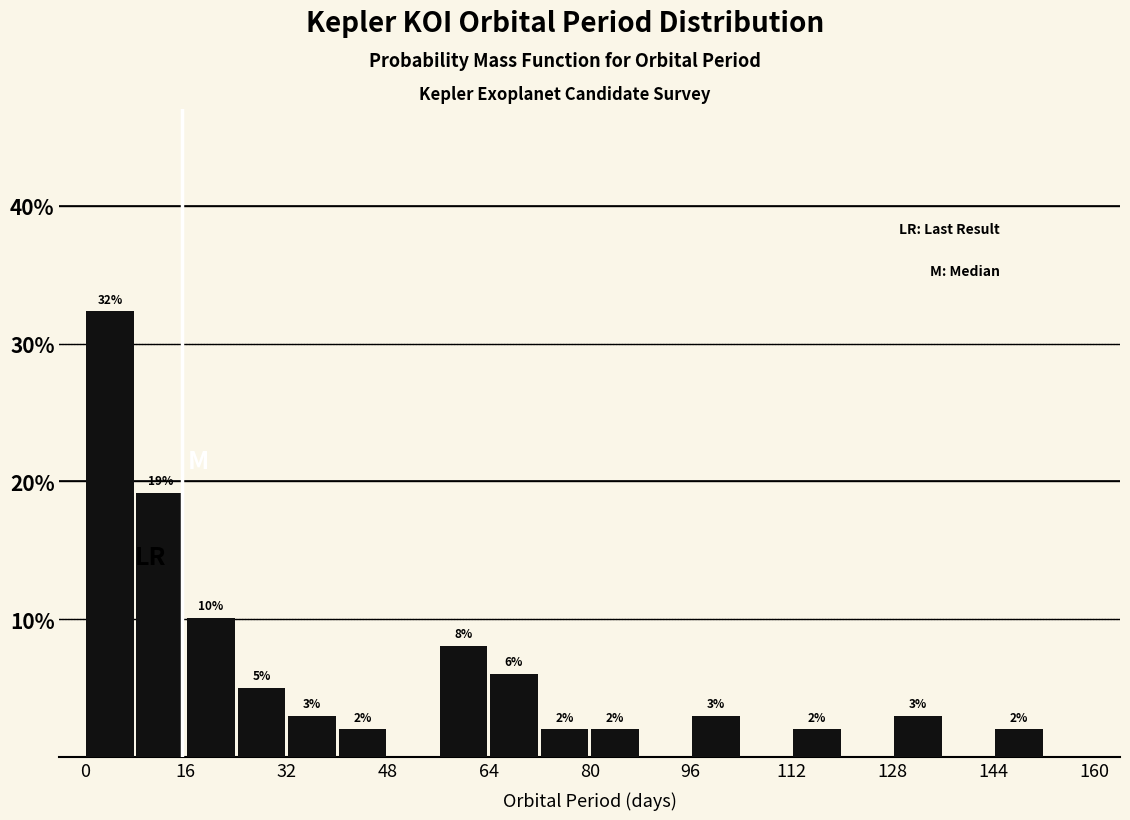

Over which range of the x-axis is the bar tallest?

0 to 8